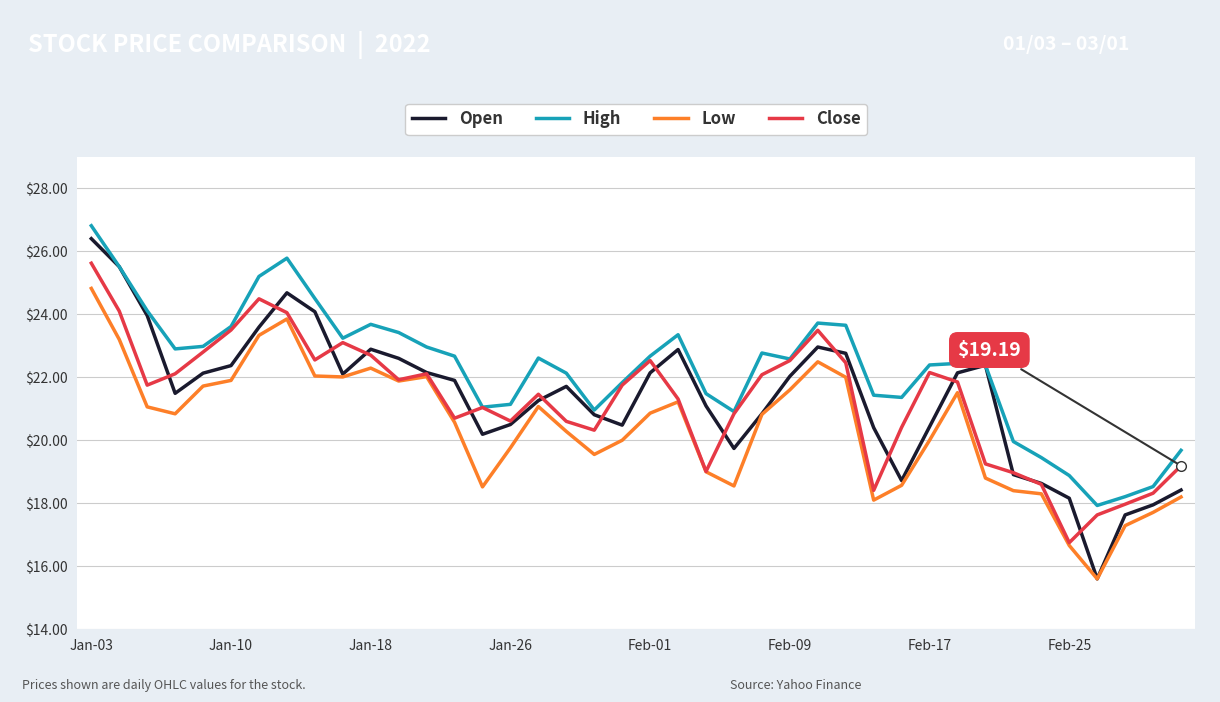

What is the minimum value for Close?

16.8